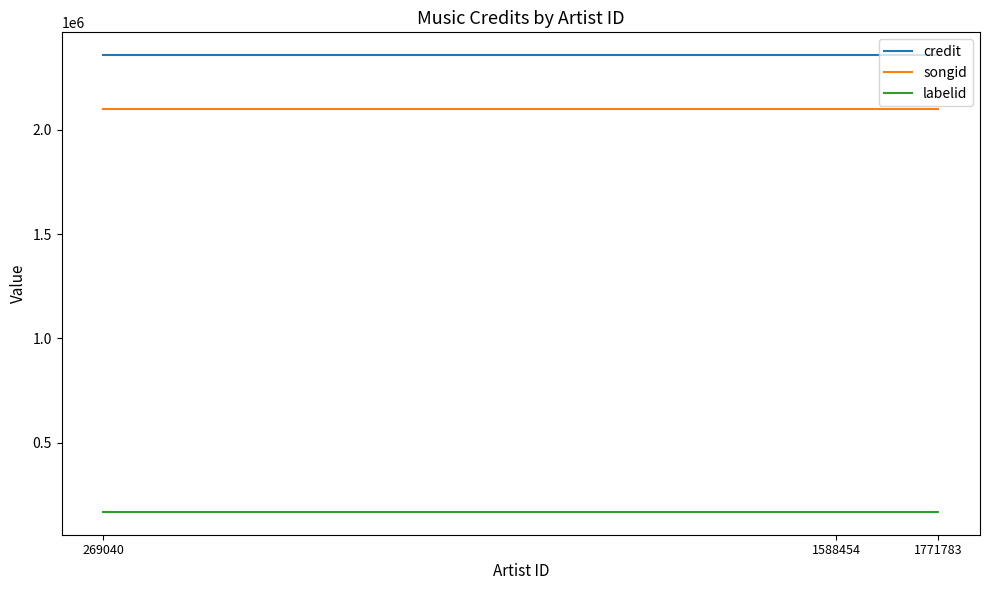

What is the lowest value of the credit series?

2358974